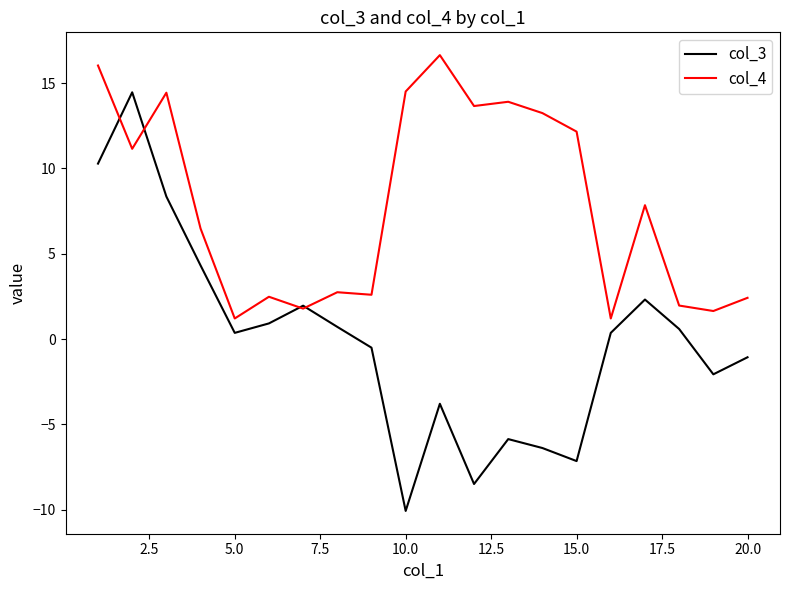

What are all the series names shown in the legend?

col_3, col_4